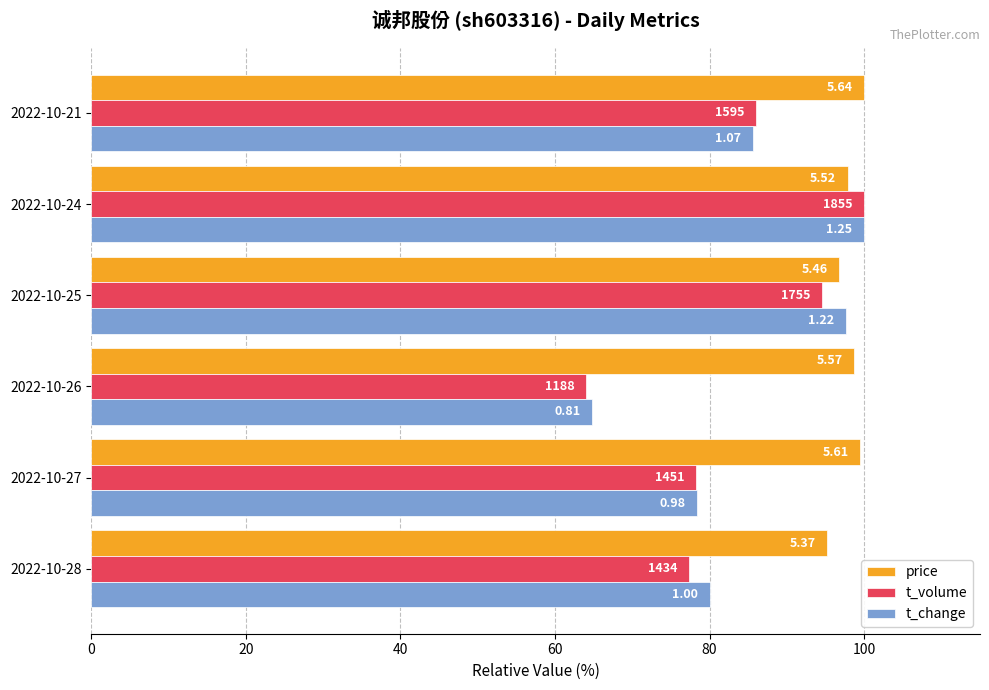

What are all the series names shown in the legend?

price, t_volume, t_change